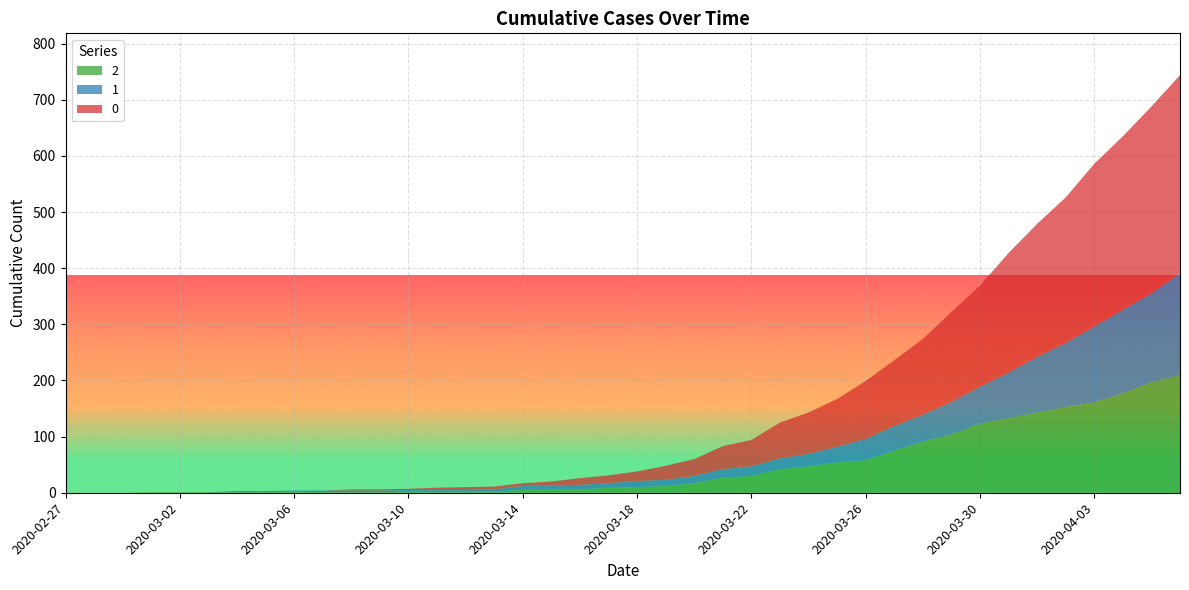

Reading right to left, list all the values displayed in this chart.

0: 2020-04-06=353	2020-04-05=333	2020-04-04=309	2020-04-03=290	2020-04-02=259	2020-04-01=237	2020-03-31=213	2020-03-30=180	2020-03-29=160	2020-03-28=135	2020-03-27=117	2020-03-26=103	2020-03-25=85	2020-03-24=74	2020-03-23=64	2020-03-22=47	2020-03-21=41	2020-03-20=30	2020-03-19=25	2020-03-18=17	2020-03-17=14	2020-03-16=12	2020-03-15=7	2020-03-14=5	2020-03-13=5	2020-03-12=5	2020-03-11=4	2020-03-10=2	2020-03-09=2	2020-03-08=2	2020-03-07=0	2020-03-06=0	2020-03-05=0	2020-03-04=0	2020-03-03=0	2020-03-02=0	2020-03-01=0	2020-02-29=0	2020-02-28=0	2020-02-27=0
1: 2020-04-06=181	2020-04-05=158	2020-04-04=149	2020-04-03=135	2020-04-02=114	2020-04-01=99	2020-03-31=81	2020-03-30=66	2020-03-29=58	2020-03-28=48	2020-03-27=44	2020-03-26=38	2020-03-25=28	2020-03-24=22	2020-03-23=19	2020-03-22=17	2020-03-21=15	2020-03-20=13	2020-03-19=11	2020-03-18=11	2020-03-17=8	2020-03-16=8	2020-03-15=7	2020-03-14=7	2020-03-13=4	2020-03-12=3	2020-03-11=3	2020-03-10=3	2020-03-09=3	2020-03-08=3	2020-03-07=3	2020-03-06=2	2020-03-05=2	2020-03-04=2	2020-03-03=0	2020-03-02=0	2020-03-01=0	2020-02-29=0	2020-02-28=0	2020-02-27=0
2: 2020-04-06=210	2020-04-05=197	2020-04-04=177	2020-04-03=161	2020-04-02=153	2020-04-01=143	2020-03-31=133	2020-03-30=123	2020-03-29=104	2020-03-28=91	2020-03-27=75	2020-03-26=58	2020-03-25=54	2020-03-24=47	2020-03-23=42	2020-03-22=30	2020-03-21=27	2020-03-20=17	2020-03-19=12	2020-03-18=10	2020-03-17=9	2020-03-16=6	2020-03-15=6	2020-03-14=5	2020-03-13=2	2020-03-12=2	2020-03-11=2	2020-03-10=2	2020-03-09=1	2020-03-08=1	2020-03-07=1	2020-03-06=2	2020-03-05=1	2020-03-04=1	2020-03-03=1	2020-03-02=1	2020-03-01=1	2020-02-29=0	2020-02-28=0	2020-02-27=0